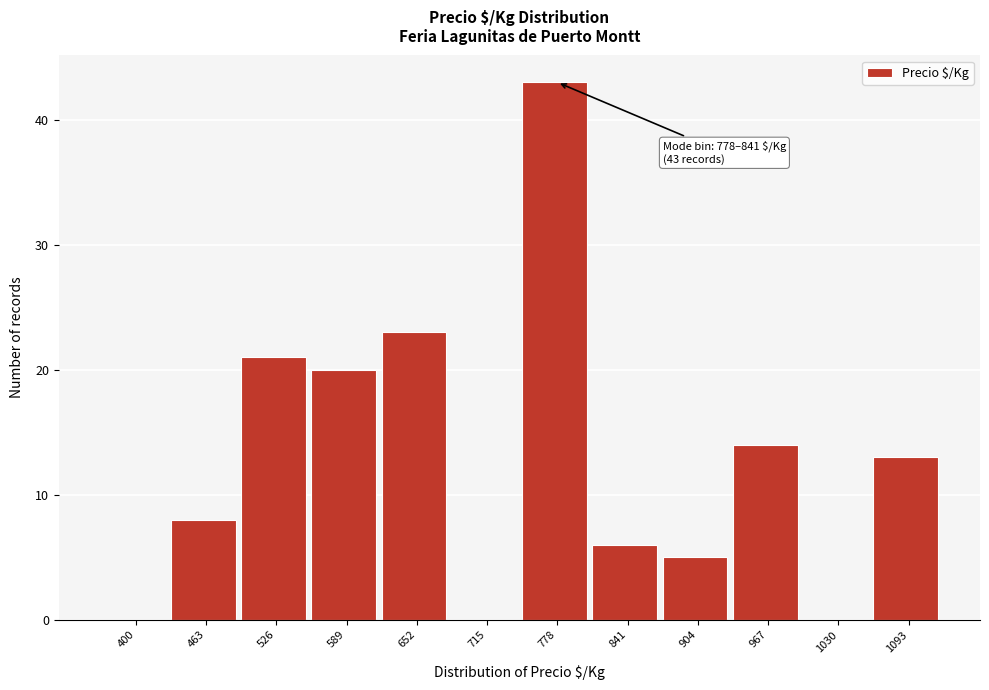

Reading left to right, transcribe all the data shown in this chart.

400=0	463=8	526=21	589=20	652=23	715=0	778=43	841=6	904=5	967=14	1030=0	1093=13